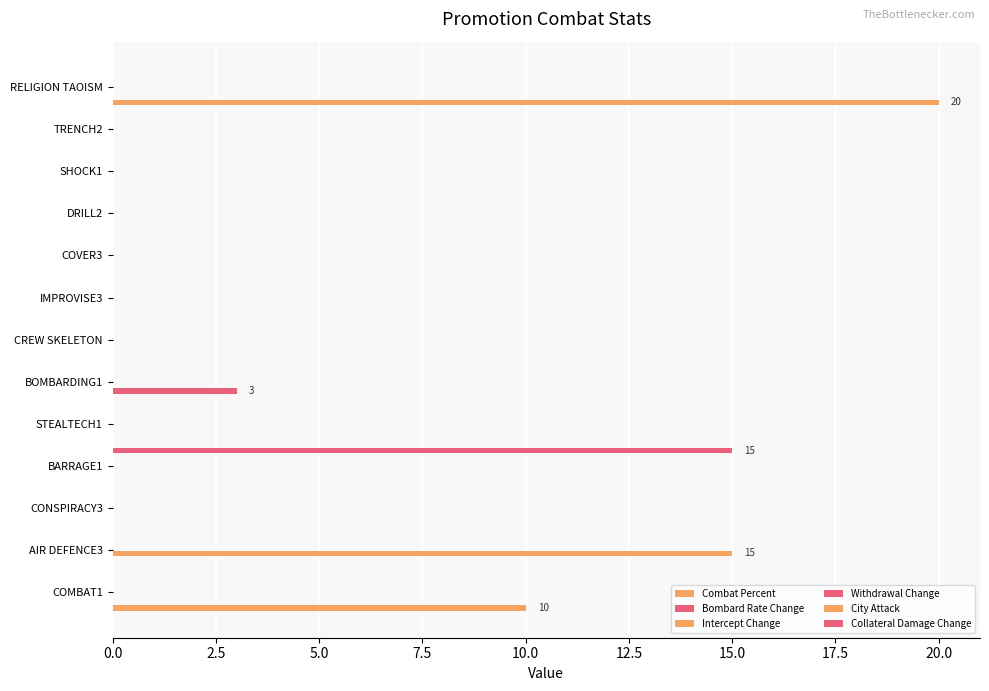

What is the value of the Withdrawal Change bar at the 9th from the left?

0.1